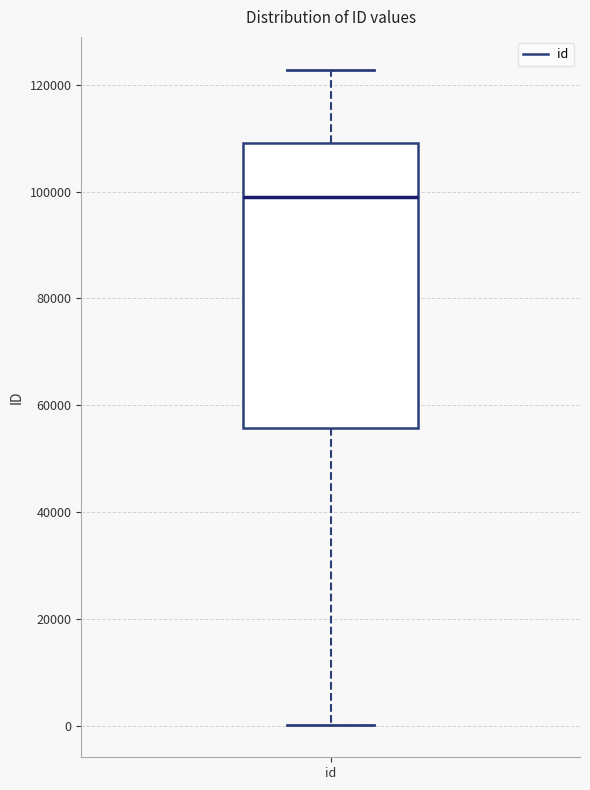

Transcribe this box plot: give where the median line is, the range the box spans, and where the two whiskers end, as read against the y-axis. The values are not printed on the chart, so give them approximately, as read against the axis.

median 98000, box 56000 to 110000, whiskers 0 to 122000